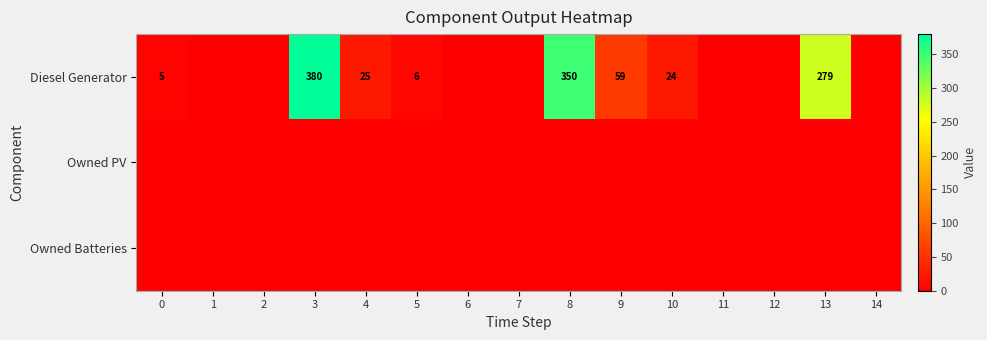

The Diesel Generator series shows 25 at 4. True or false?

True